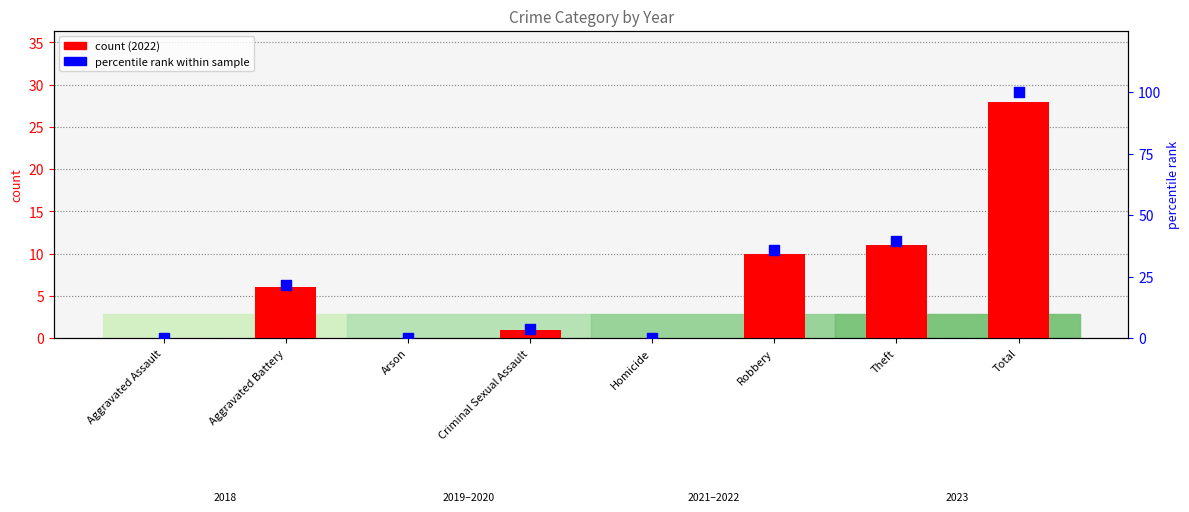

Which series reaches the minimum Y coordinate?

count 2022